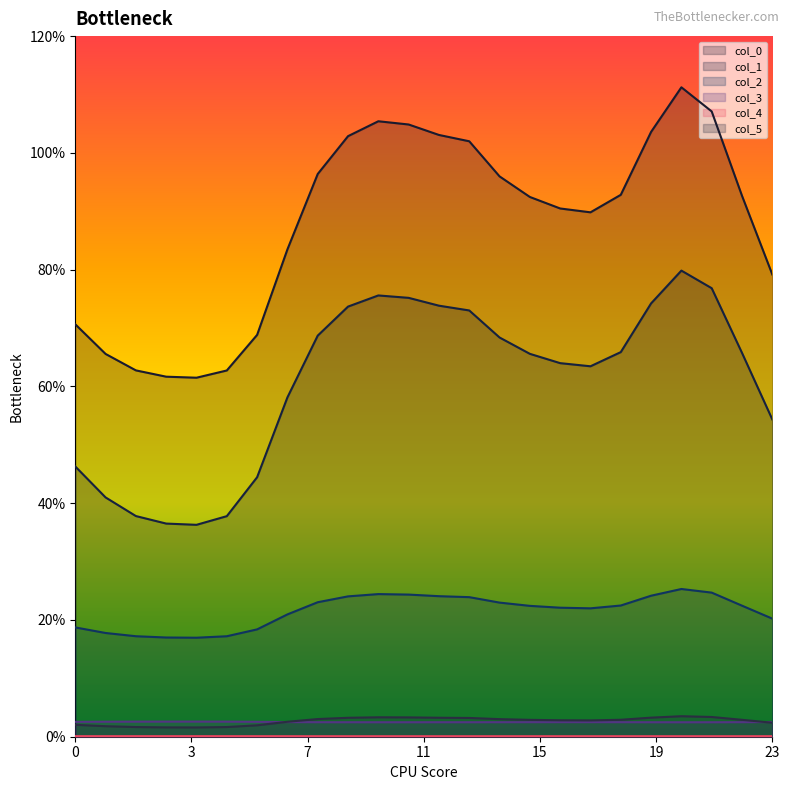

How many lines are shown in the chart?

6